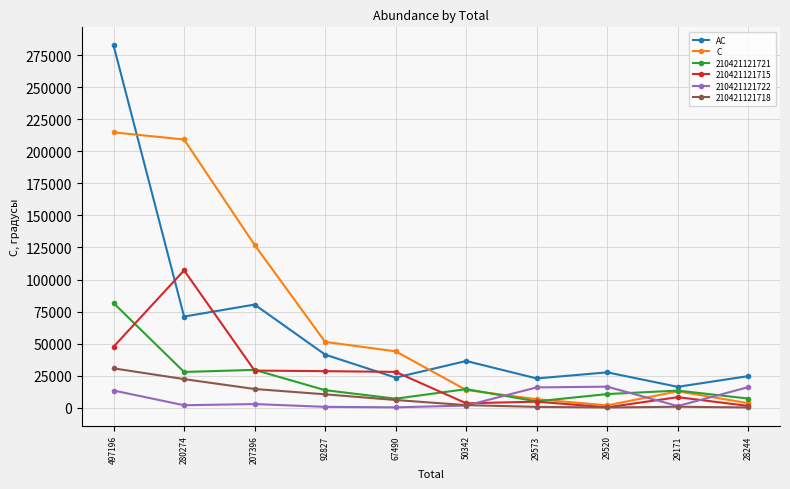

Is it true that C equals 80416 at 280274?

False